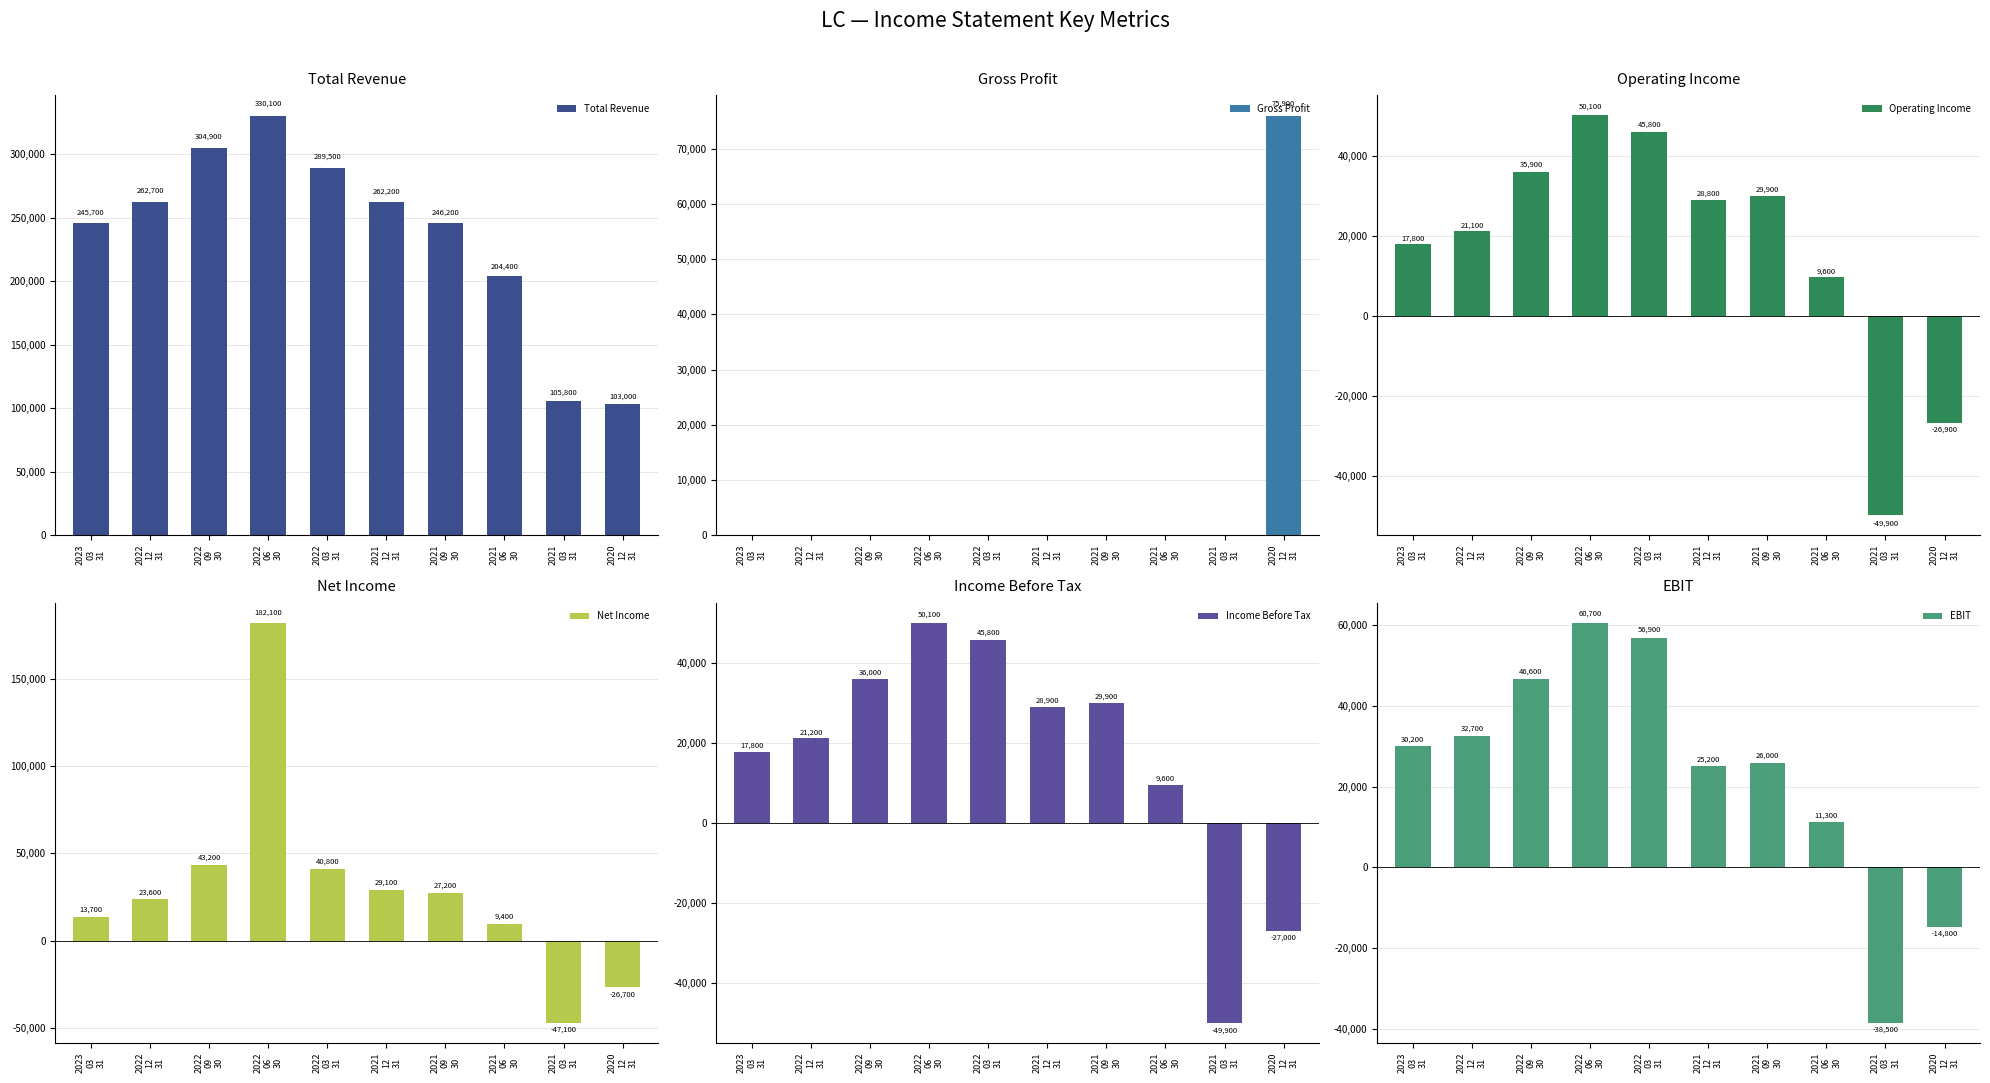

Between 2022
12
31 and 2021
03
31, which series saw the biggest shift?

Total Revenue